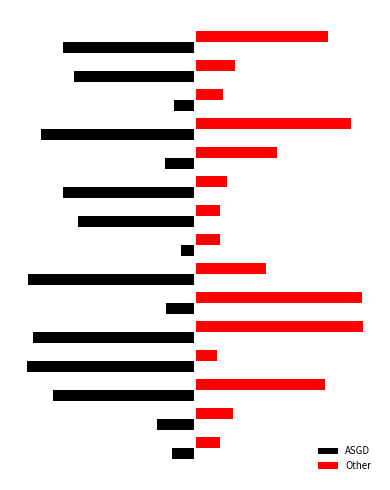

What are all the series names shown in the legend?

ASGD, Other